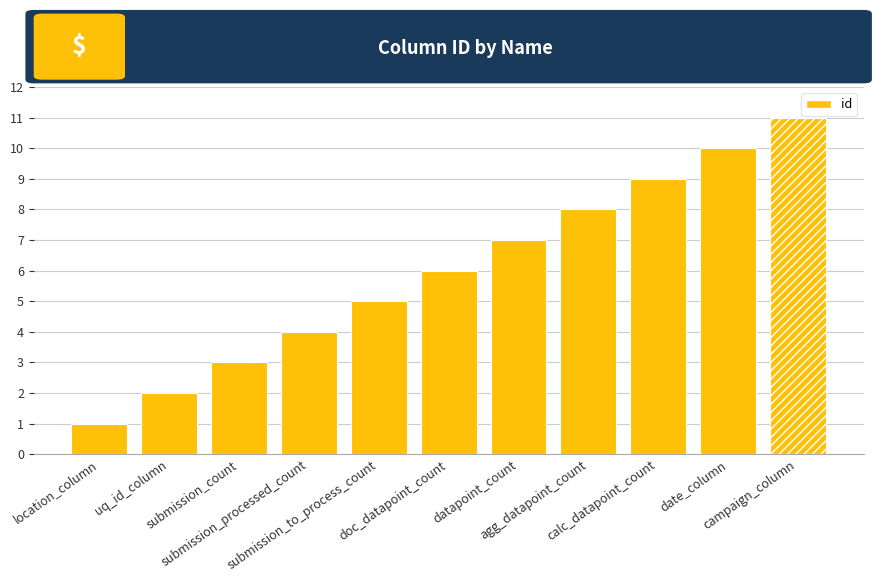

What is the label of the 2nd bar from the right?

date_column